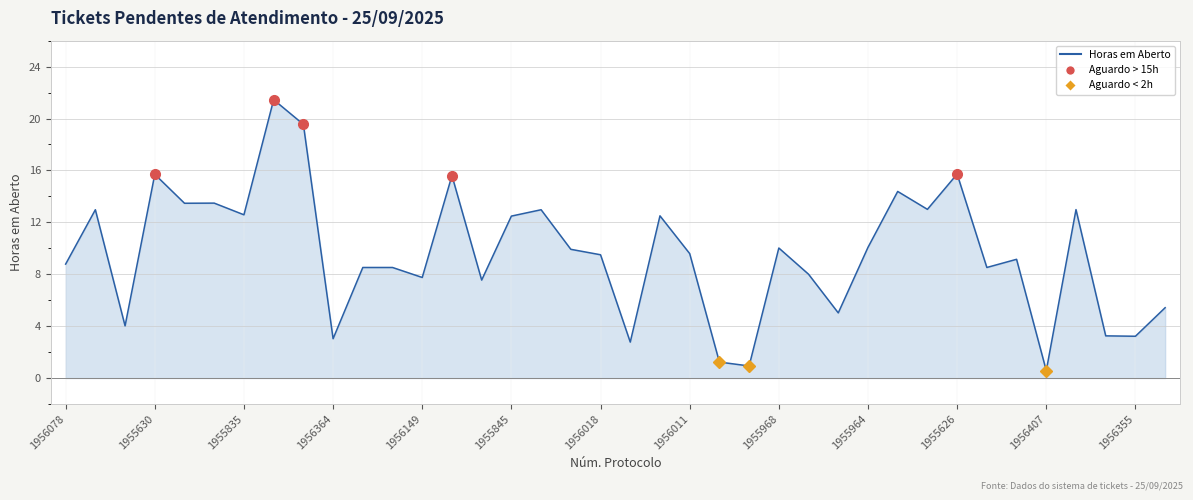

What is the difference between the maximum and minimum values?

20.9